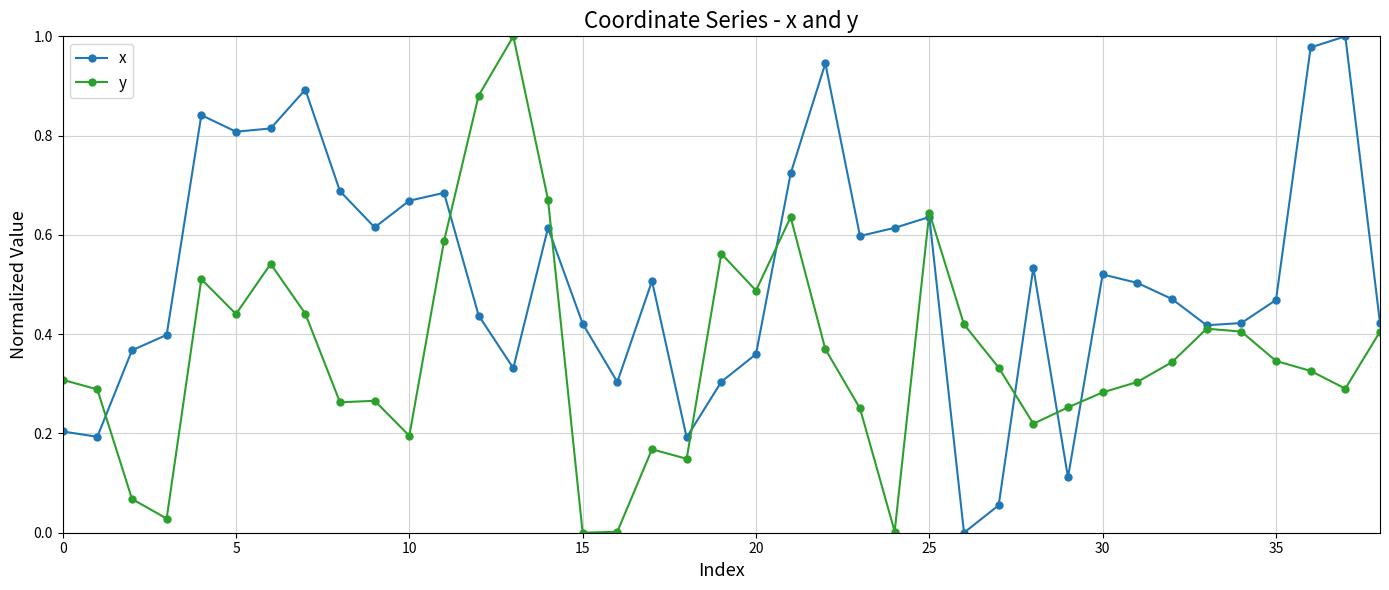

What are all the series names shown in the legend?

x, y